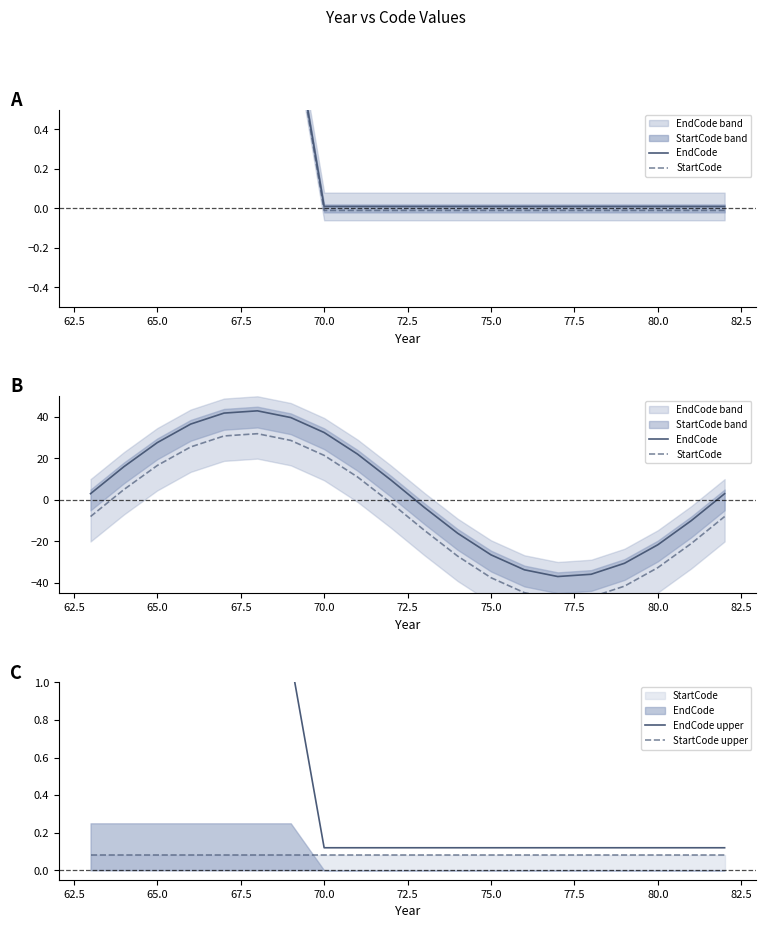

What is the value of the EndCode upper point at the 12th from the left?

0.1